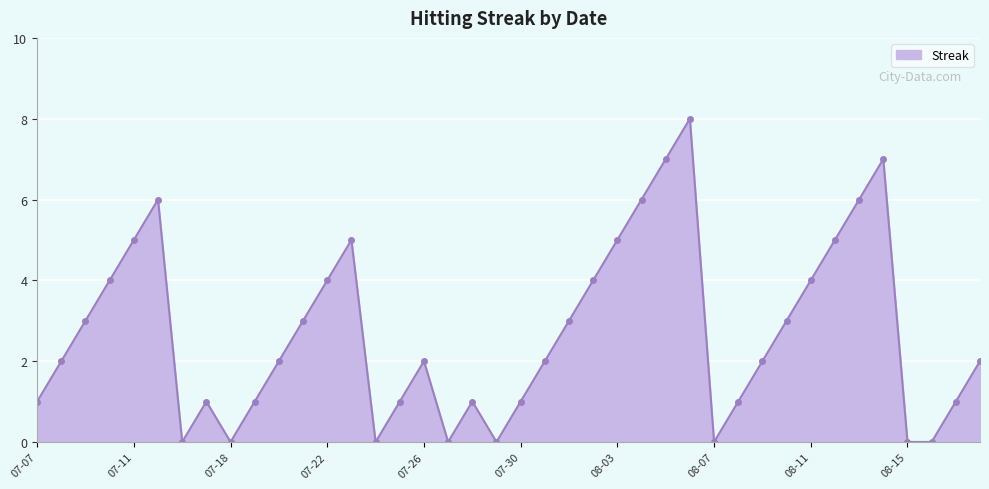

What is the value of the 22nd point from the left?

2